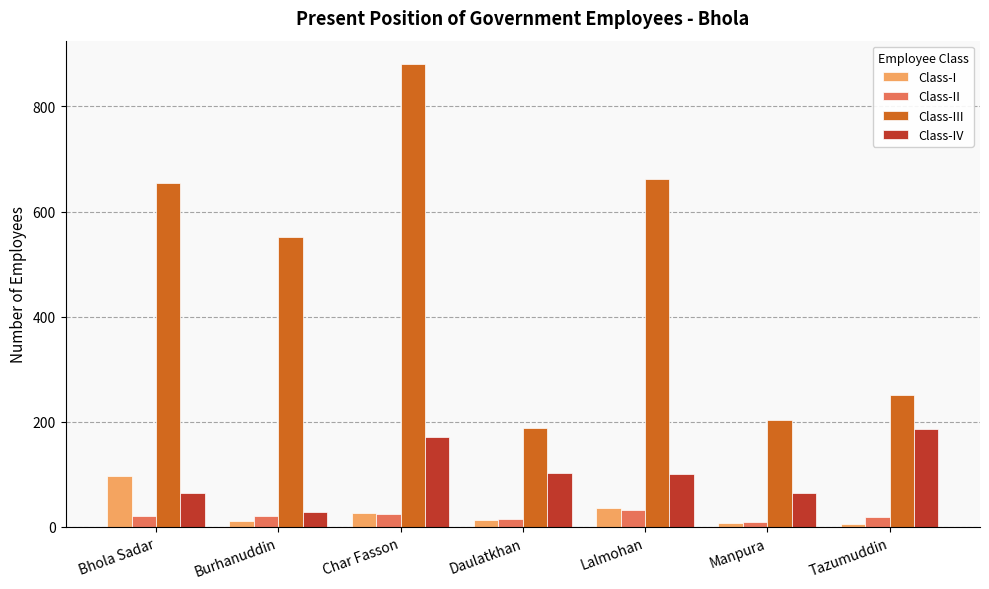

What is the lowest value of the Class-IV series?

28